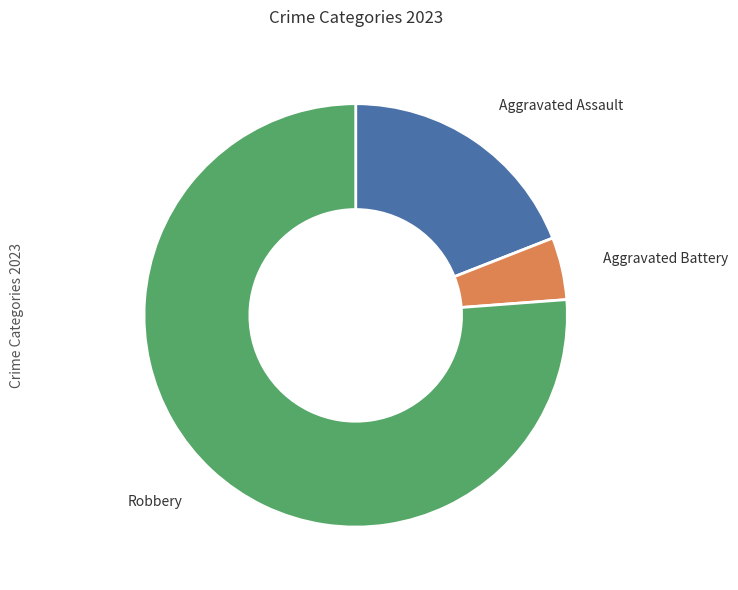

Is there any slice that represents more than half of the pie?

Yes